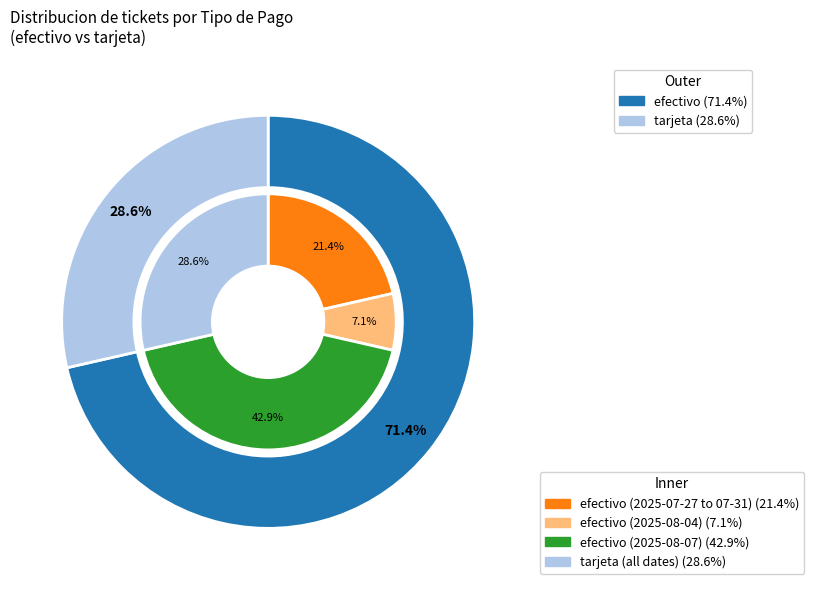

Which category accounts for the majority?

efectivo